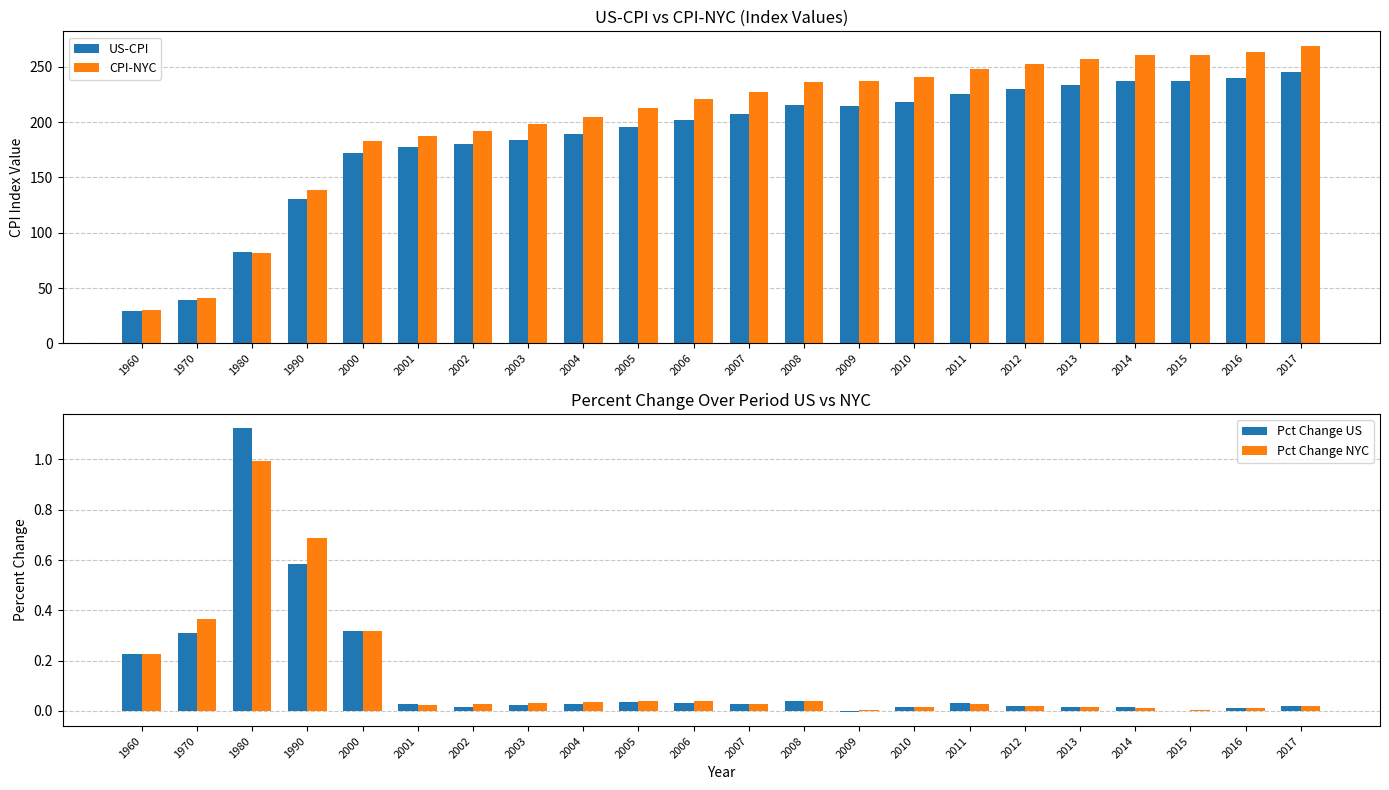

What are all the series names shown in the legend?

US-CPI, CPI-NYC, Pct Change US, Pct Change NYC